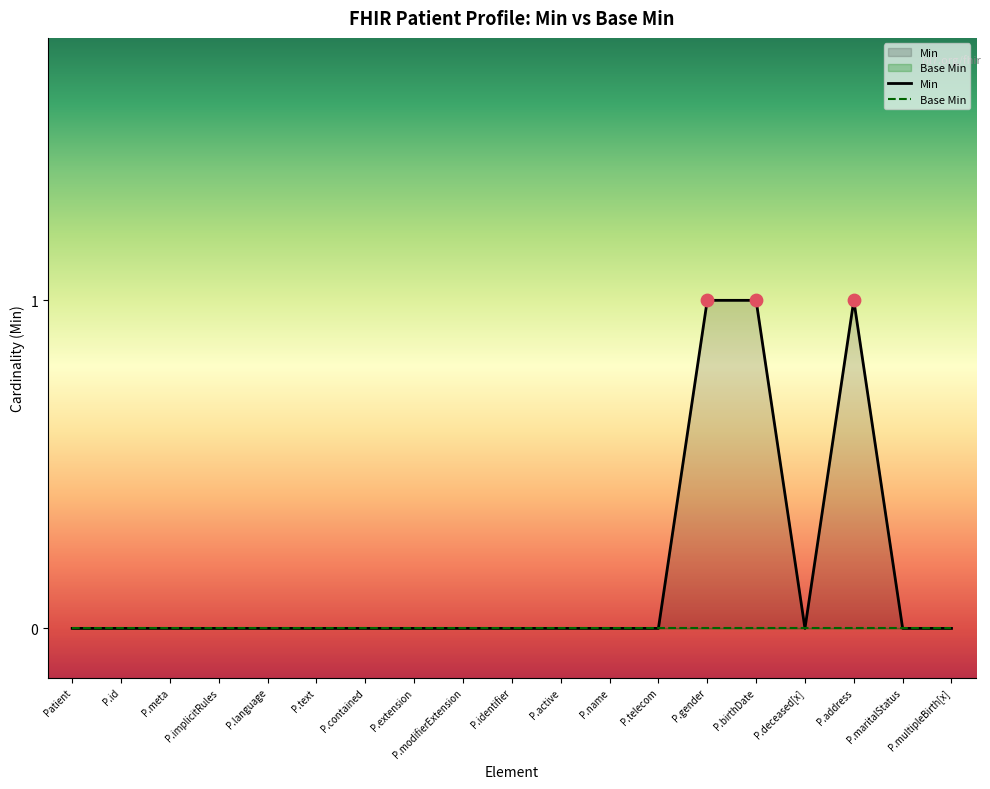

Is the value of Min at P.meta greater than the value of Base Min at P.identifier?

No